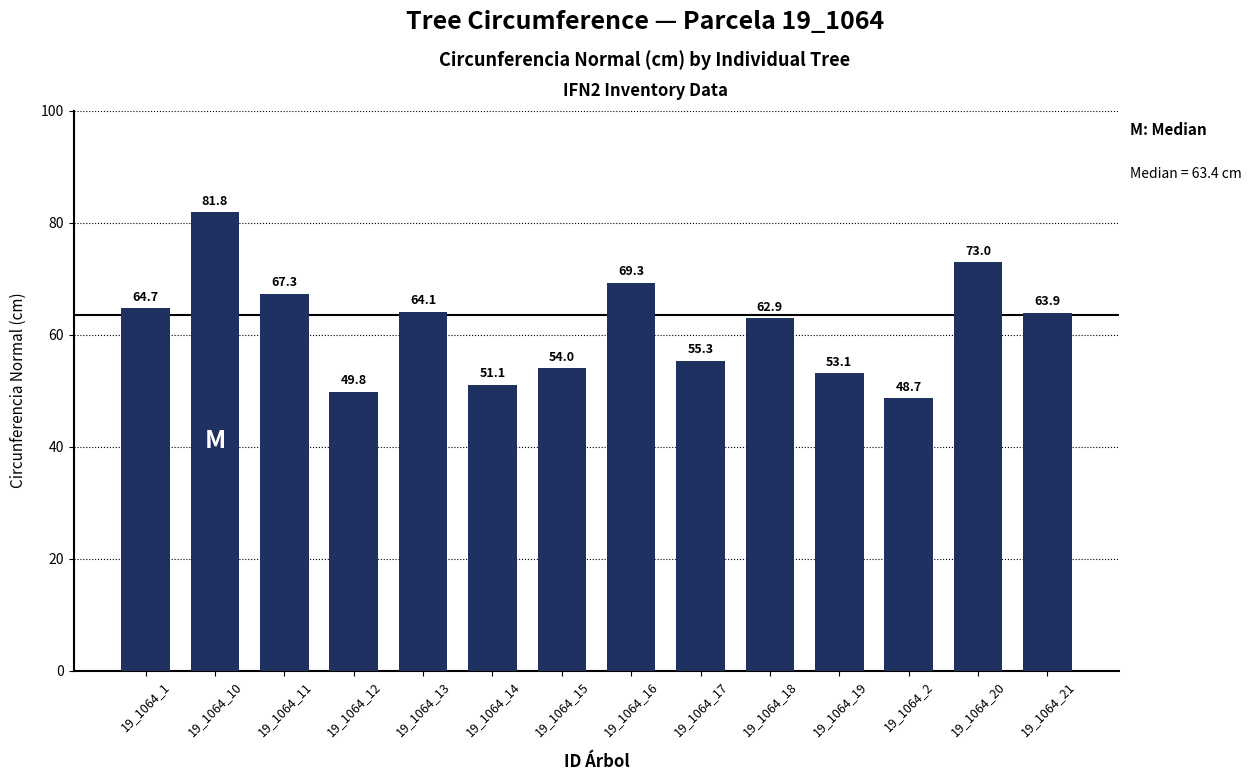

At which category does the chart reach its peak across all series?

19_1064_10